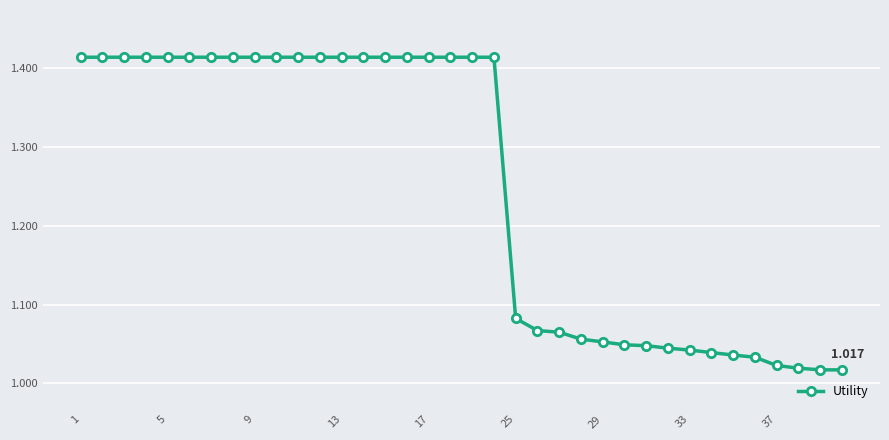

How many lines are shown in the chart?

1